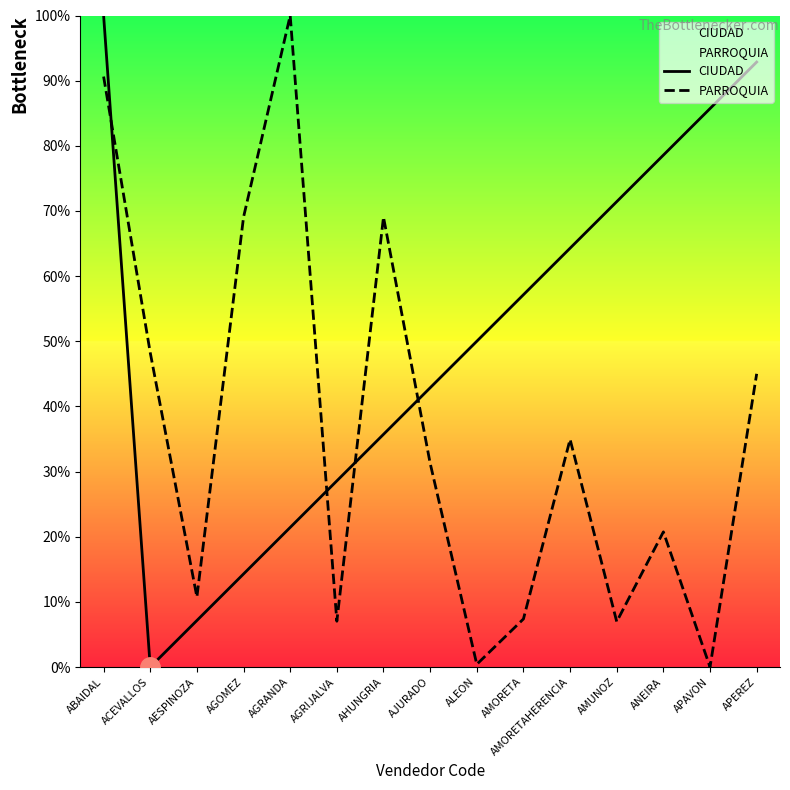

At which label does PARROQUIA reach its minimum?

APAVON